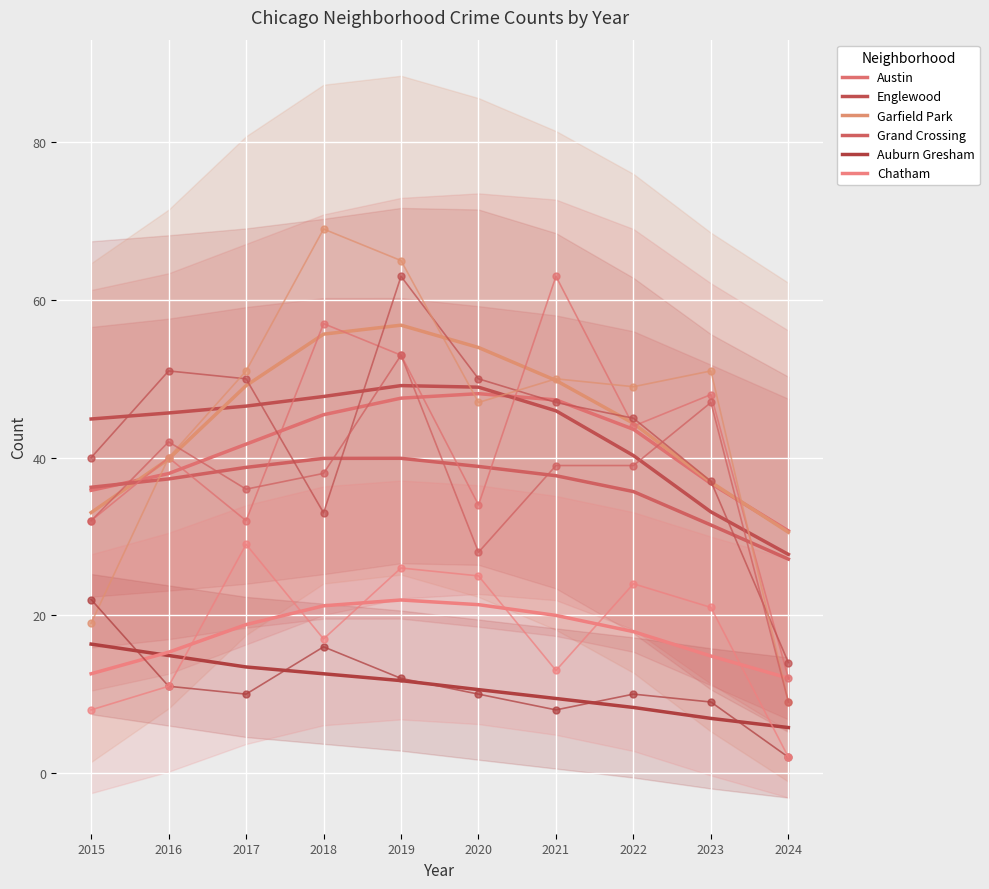

Which series has the largest total across all categories?

Garfield Park